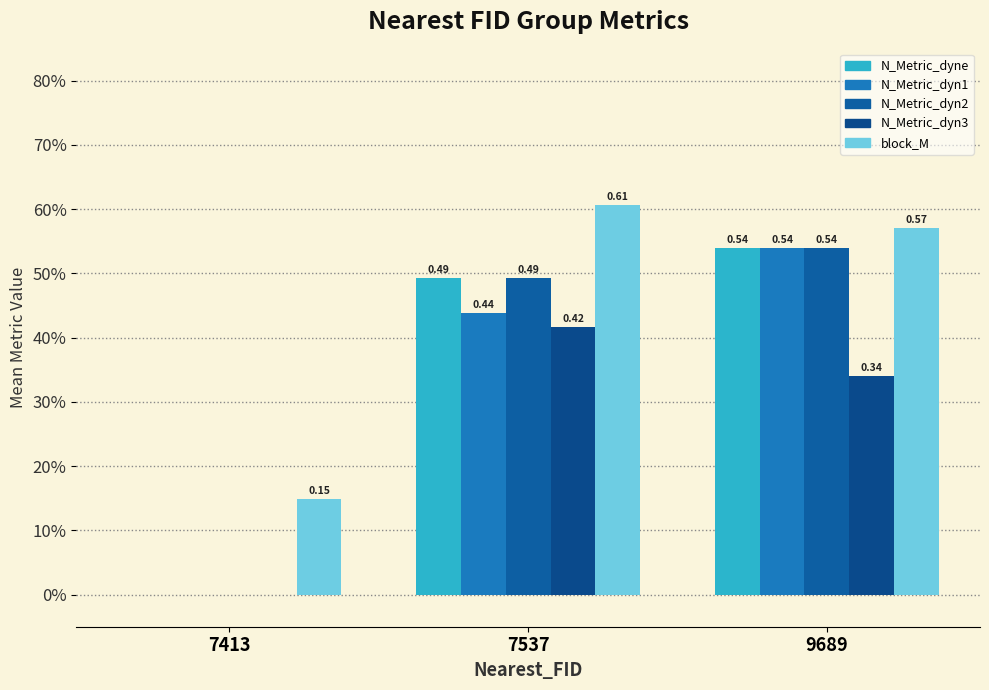

Which category has the highest value in the N_Metric_dyn2 series?

9689